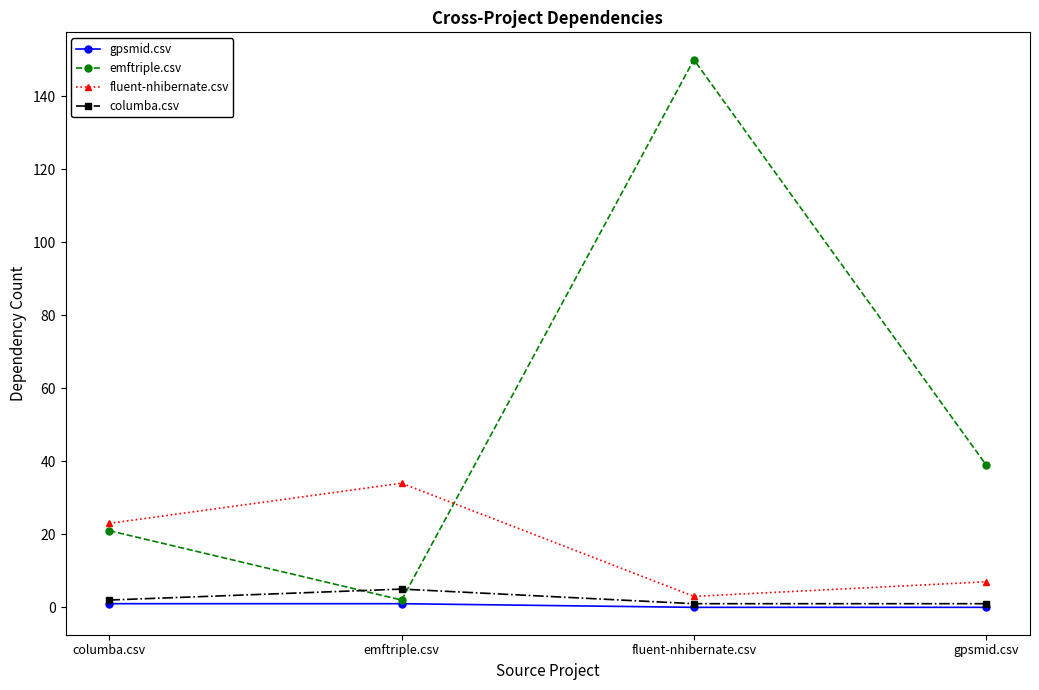

True or false: emftriple.csv has a value of 59 at gpsmid.csv.

False